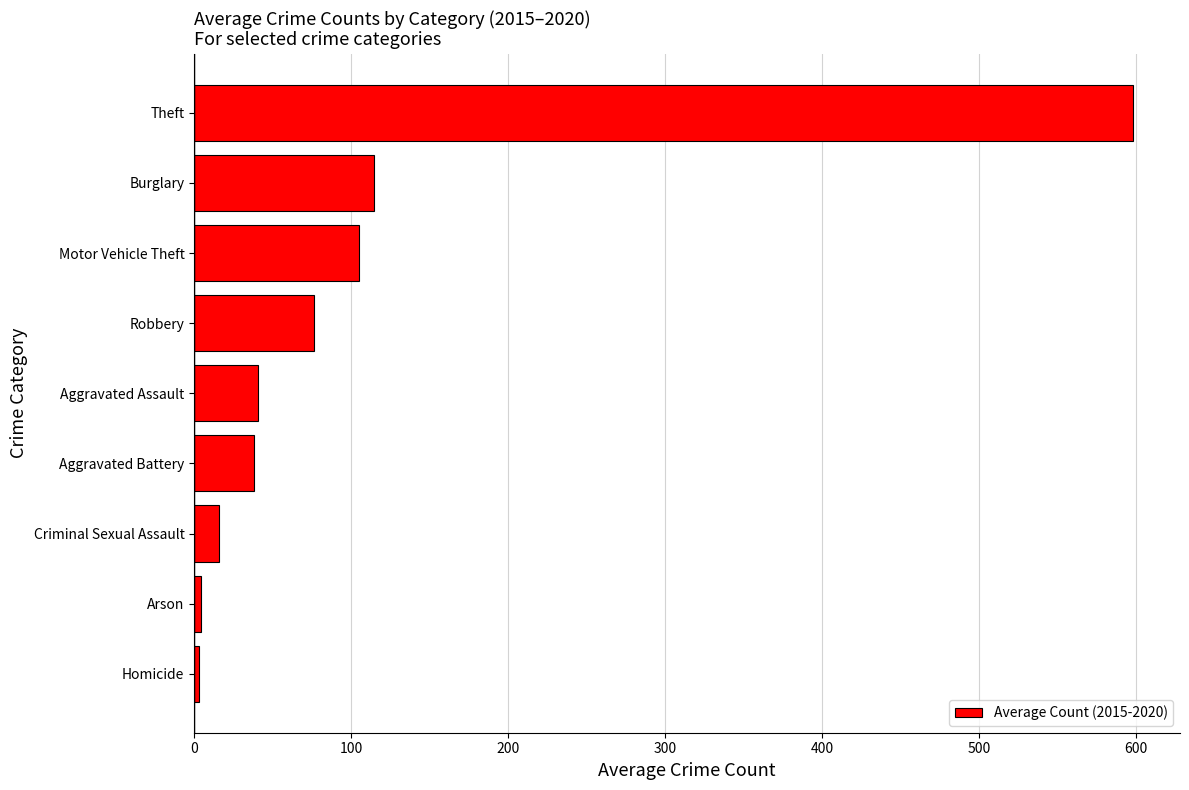

At which label is the value closest to 300?

Burglary